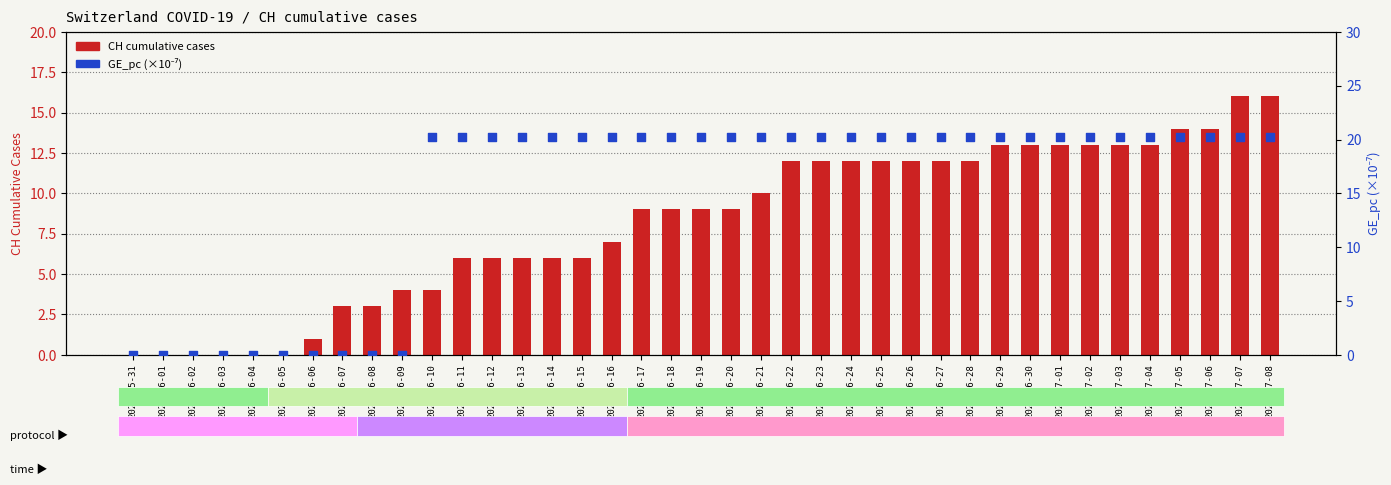

Which series has the largest total across all categories?

GE_pc (scaled)